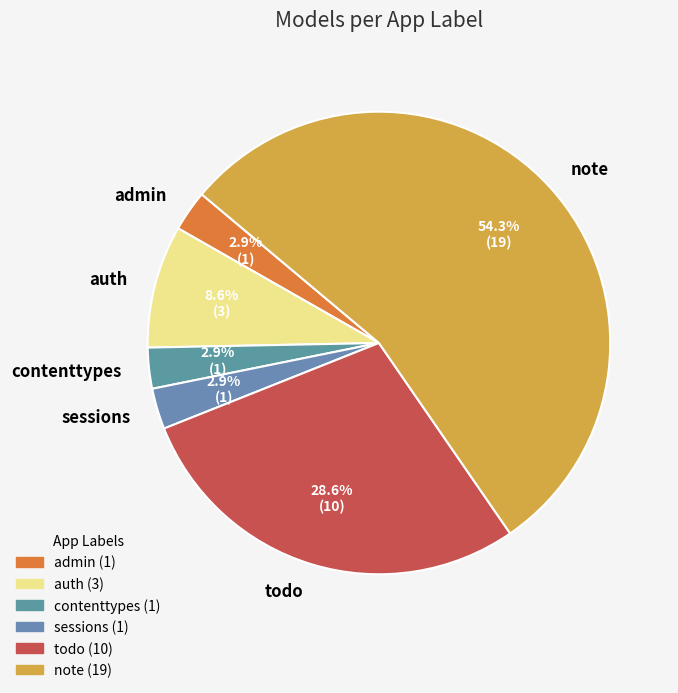

To the nearest percent, what is the combined percentage of contenttypes and admin?

6%